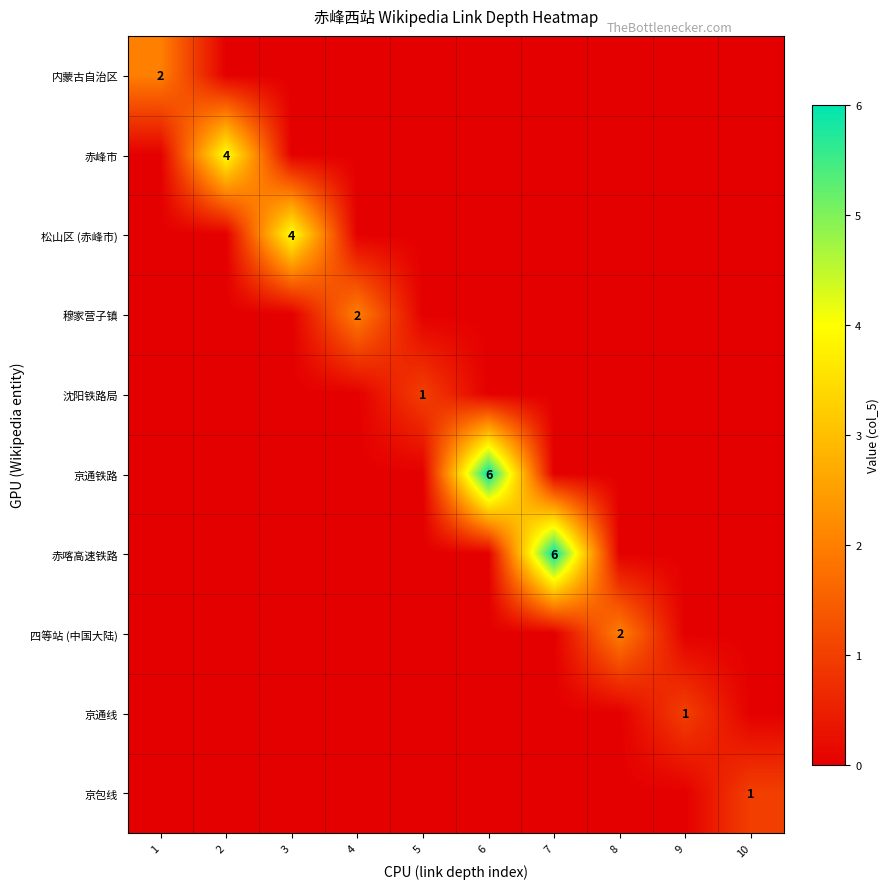

What is the difference between the maximum and second lowest values in the 四等站 (中国大陆) series?

2